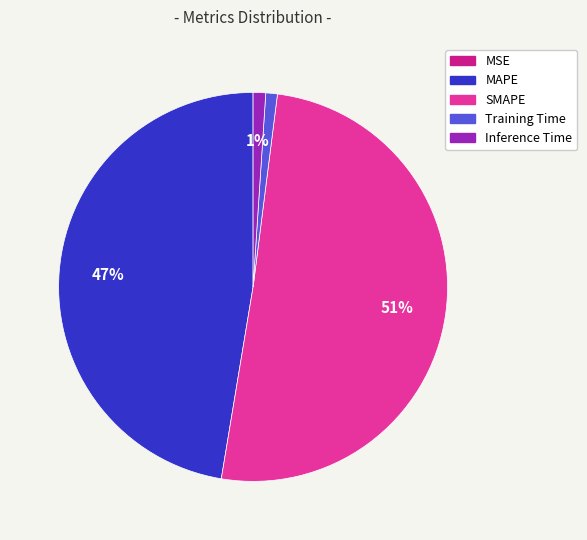

The Inference Time slice represents 1% of the pie. True or false?

True